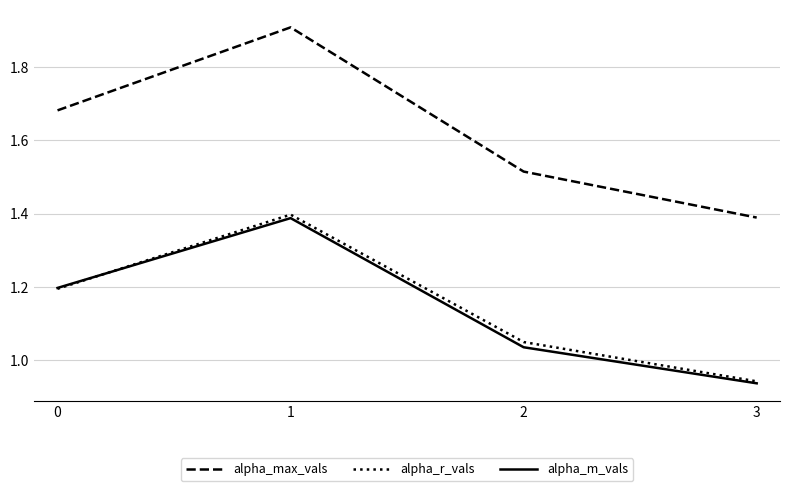

At which label does alpha_m_vals reach its minimum?

3